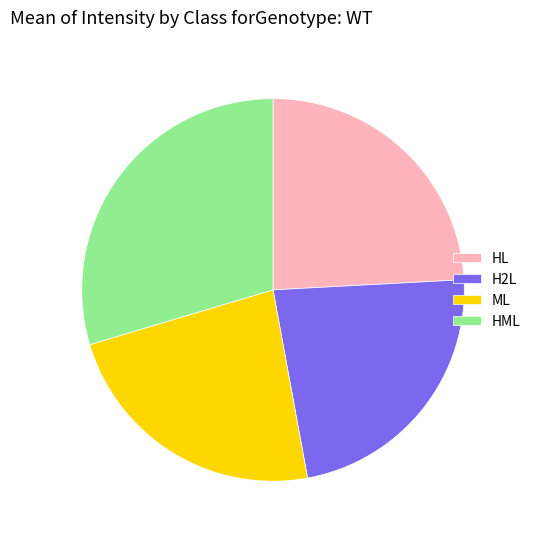

What is the largest slice in the pie chart?

HML